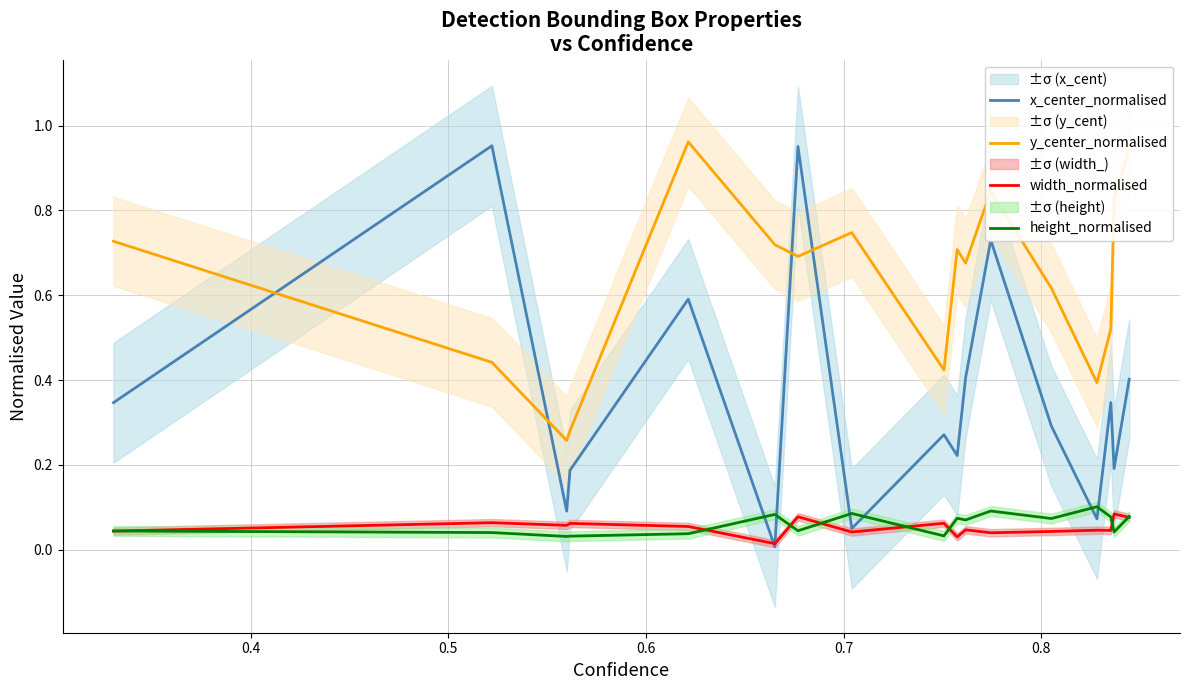

How many intersections are there between x_center_normalised and height_normalised?

6